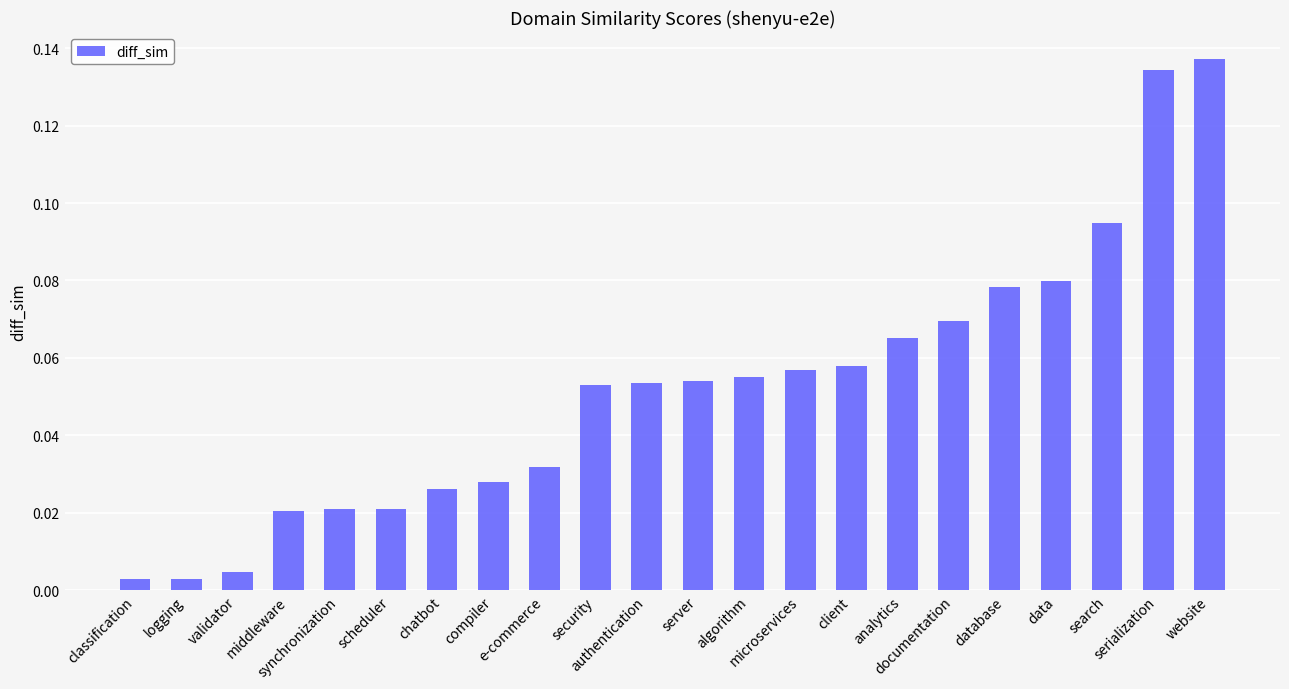

What is the sum of all values?

1.1